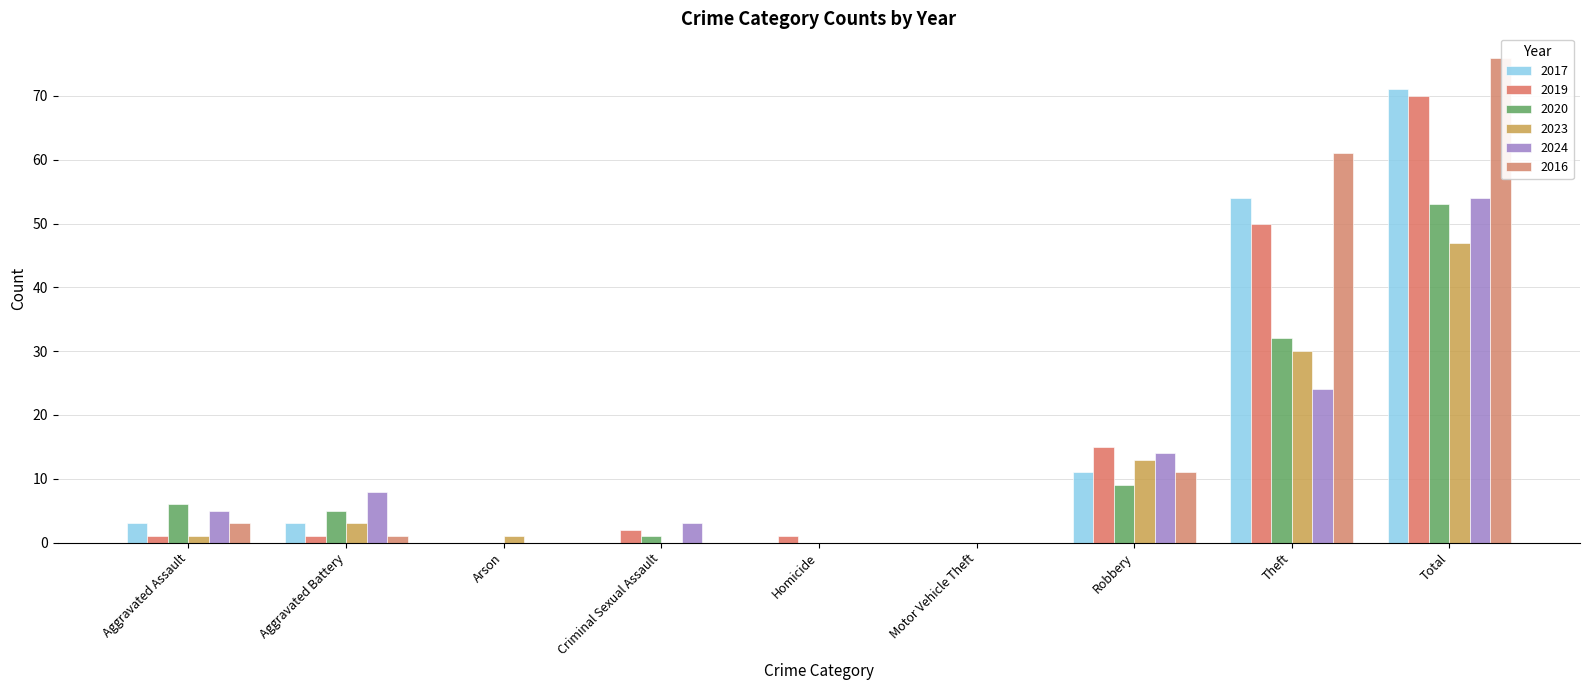

Is the value of 2016 at Criminal Sexual Assault greater than the value of 2020 at Total?

No